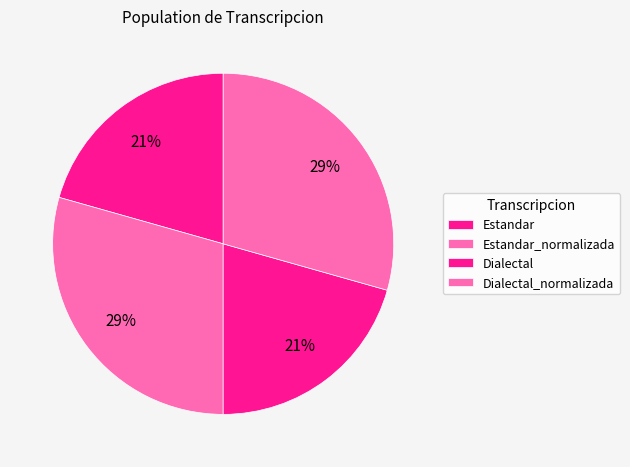

What is the total percentage of Estandar and Dialectal_normalizada?

50.0%